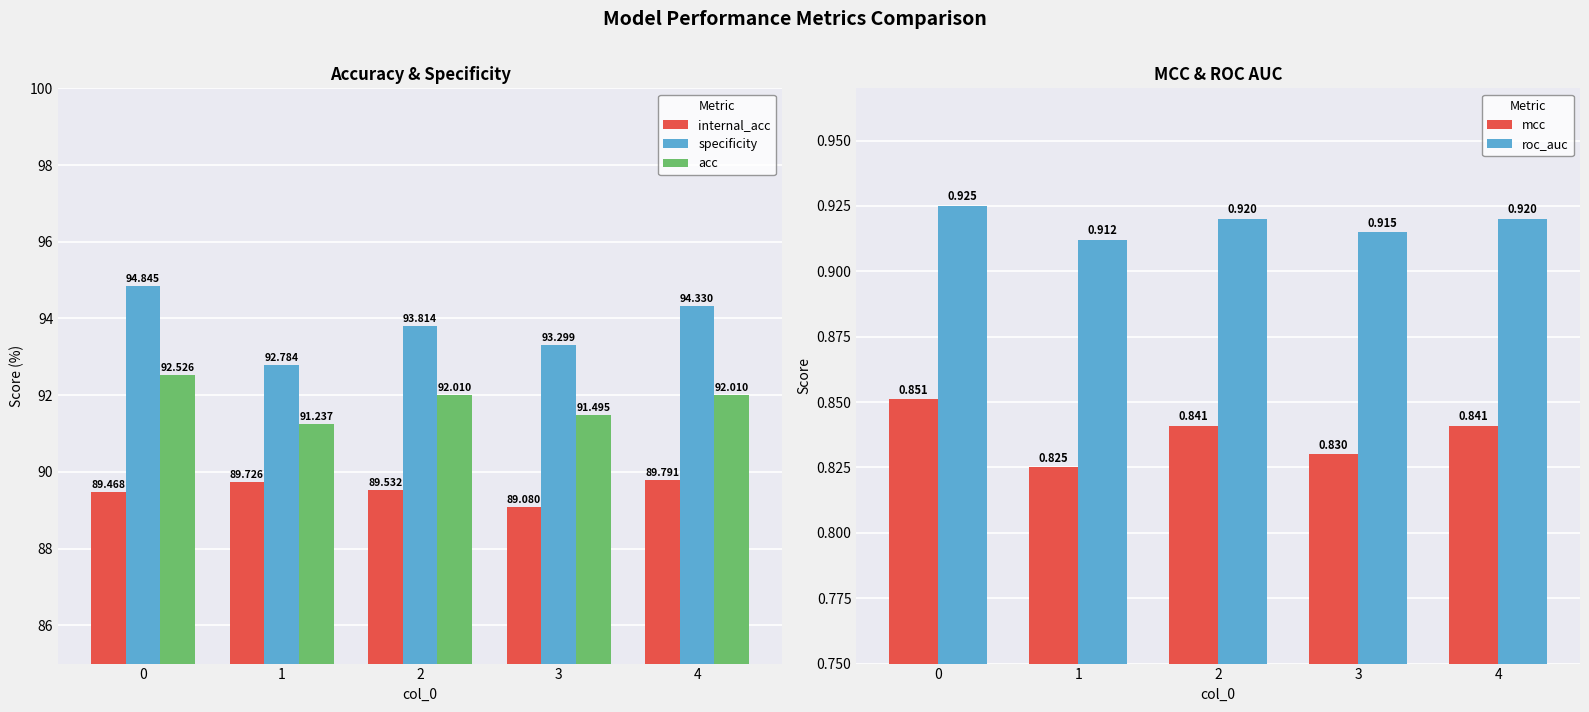

At how many categories does at least one series exceed 94?

2